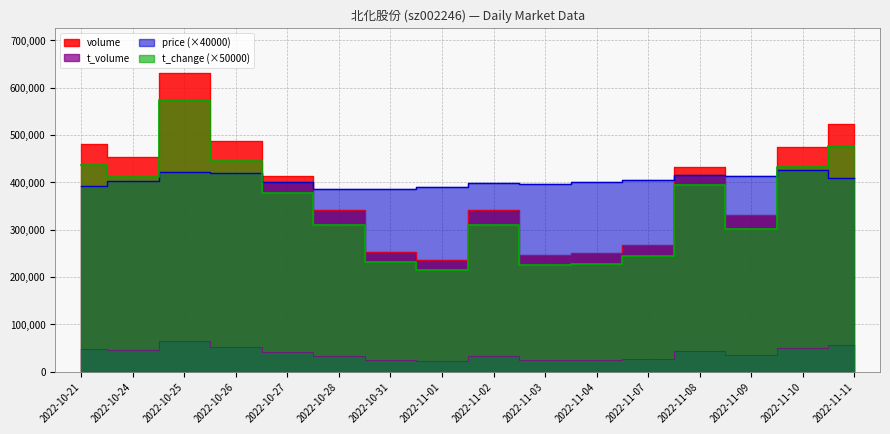

In volume, how many points are lower than both neighbors (excluding endpoints)?

4